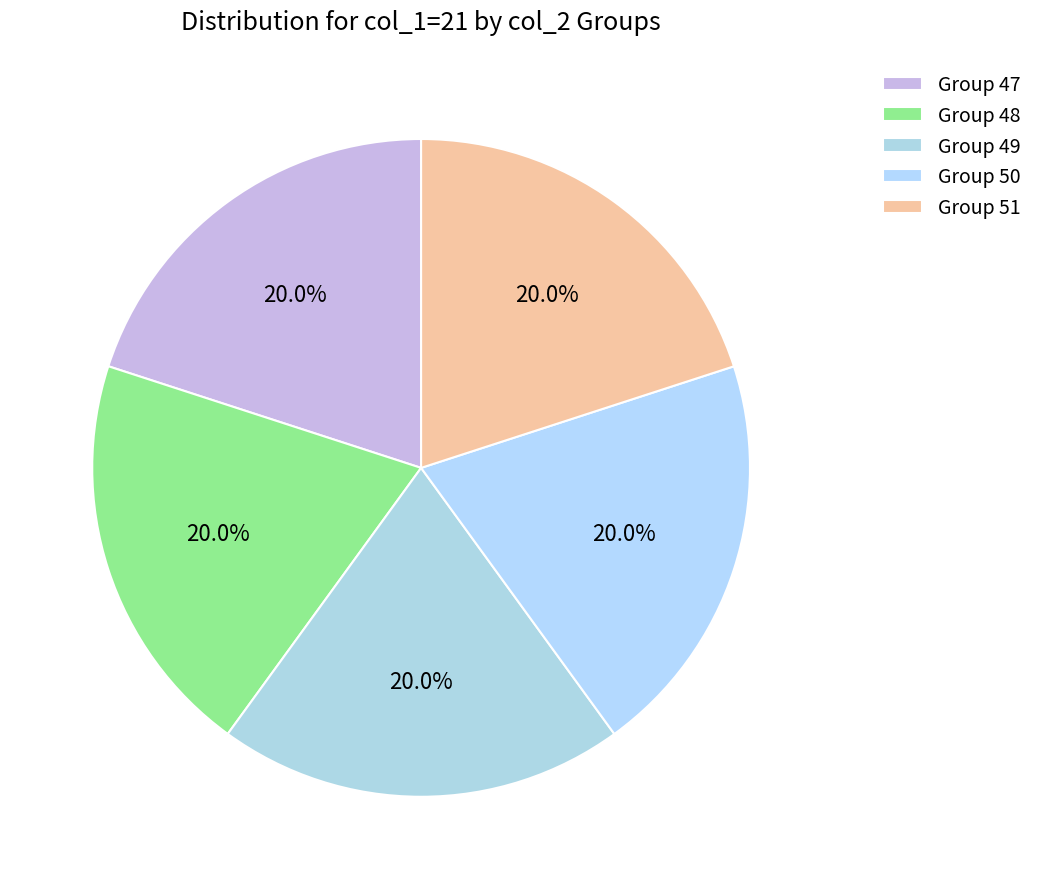

How many segments does this pie chart have?

5